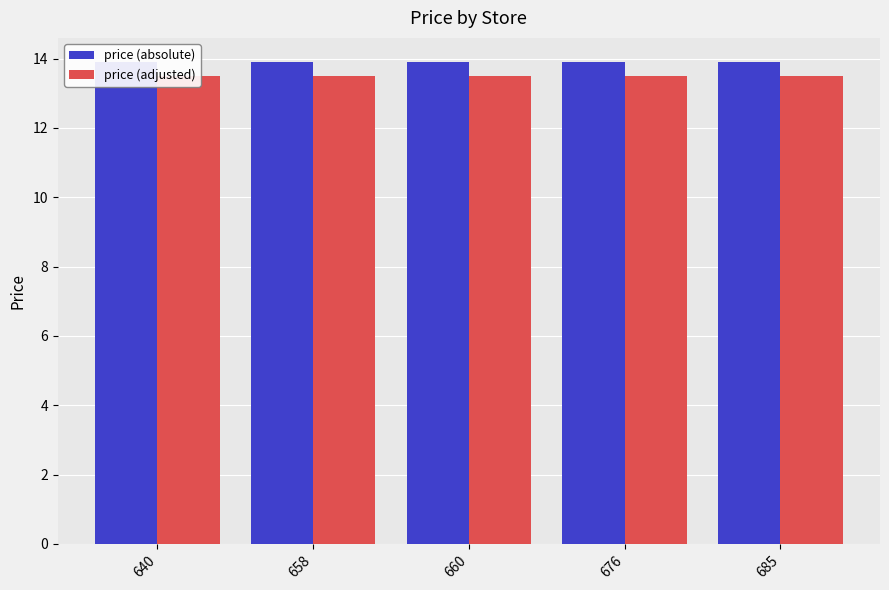

Which label corresponds to the largest value in the chart?

640